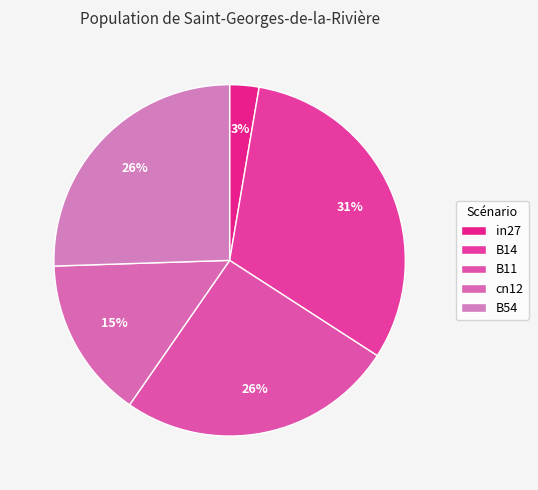

Which slice is the smallest?

in27